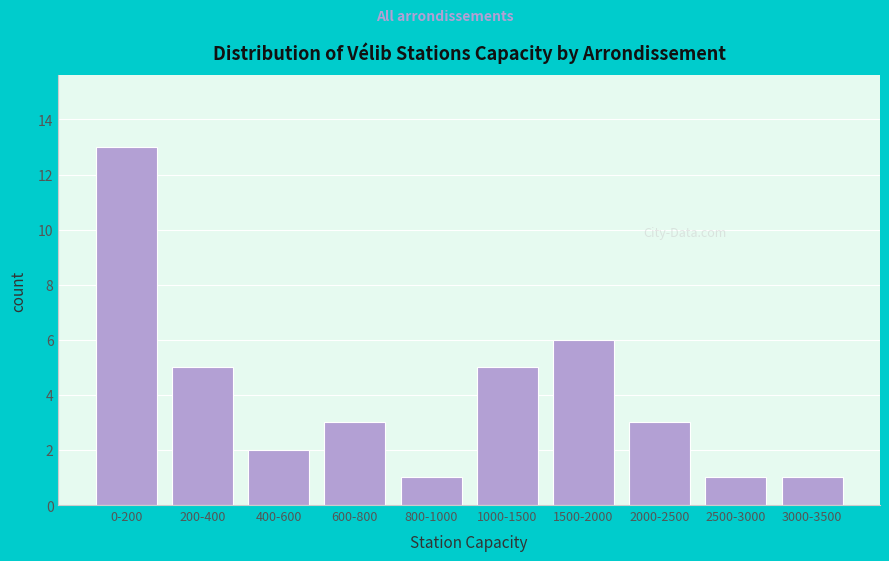

Reading left to right, what are all the values shown in this chart?

13	5	2	3	1	5	6	3	1	1